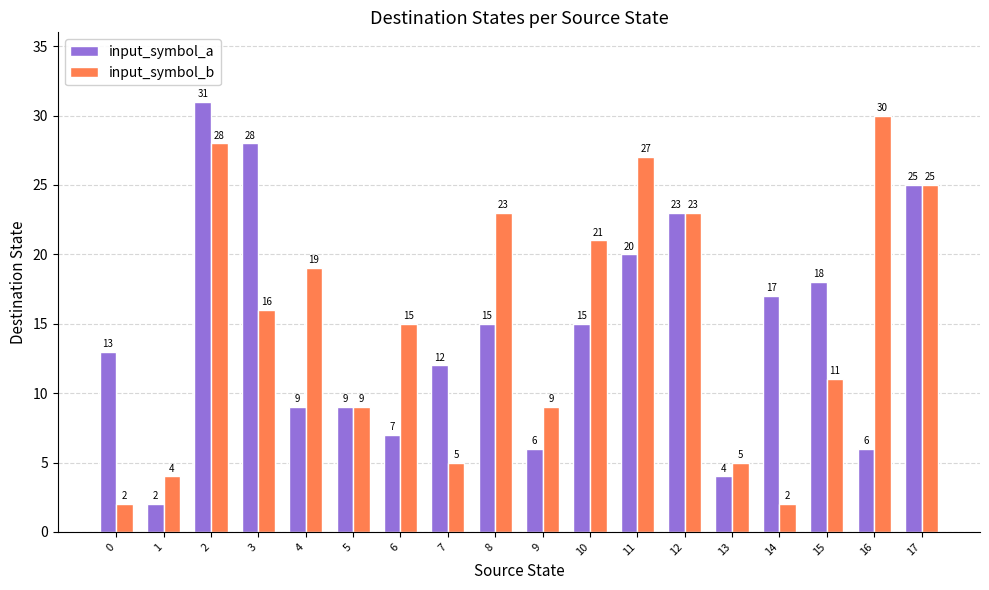

Which series has the largest total across all categories?

input_symbol_b